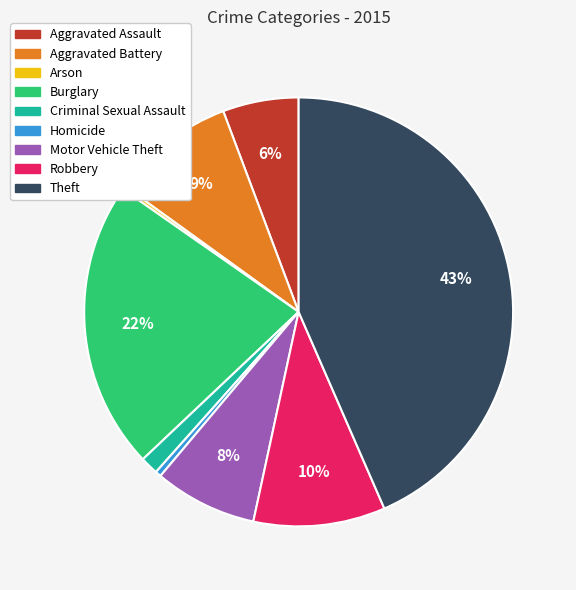

Is the sum of Criminal Sexual Assault and Burglary greater than half?

No